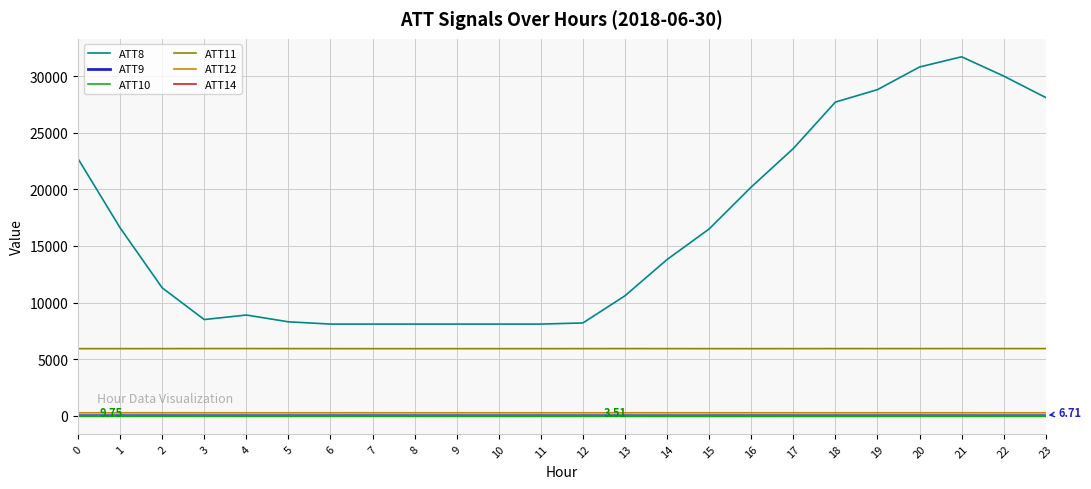

What is the greatest value displayed?

31700.0